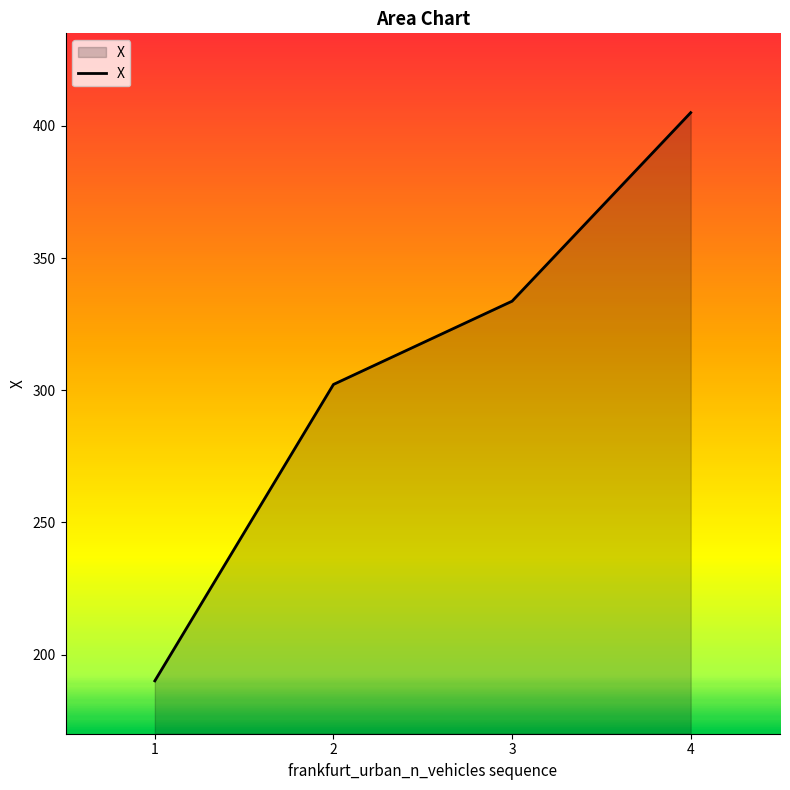

Reading right to left, extract all data points from this chart.

4=405.0	3=333.7	2=302.2	1=190.0